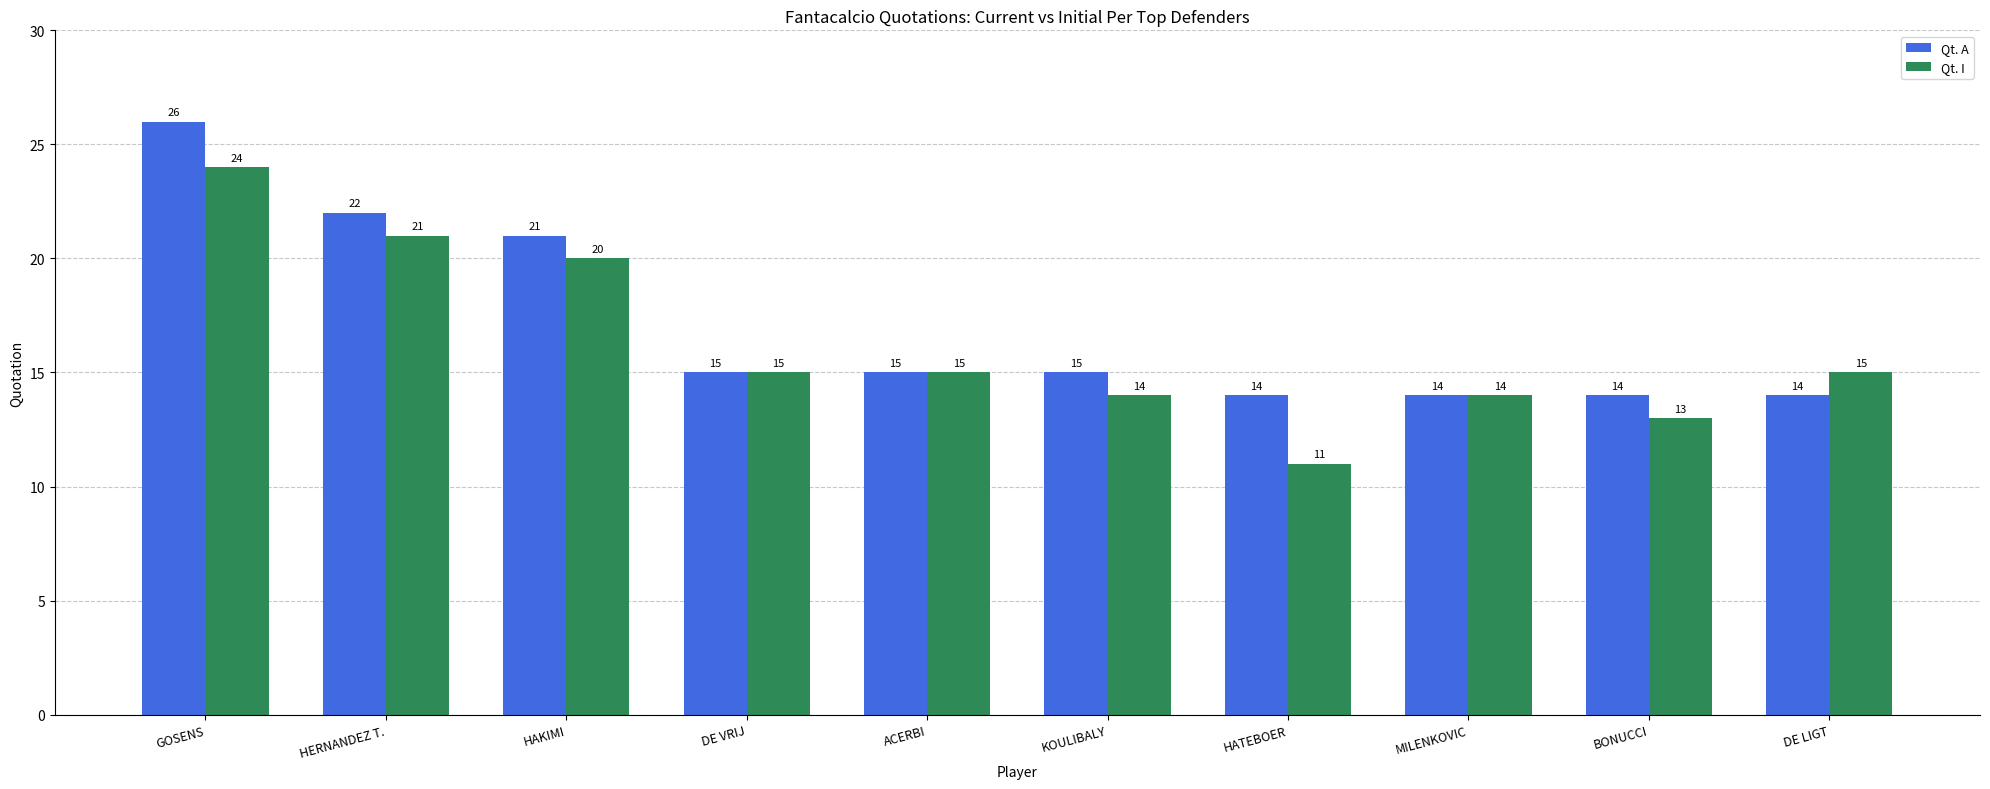

At HERNANDEZ T., list the series in order from largest to smallest.

Qt. A, Qt. I